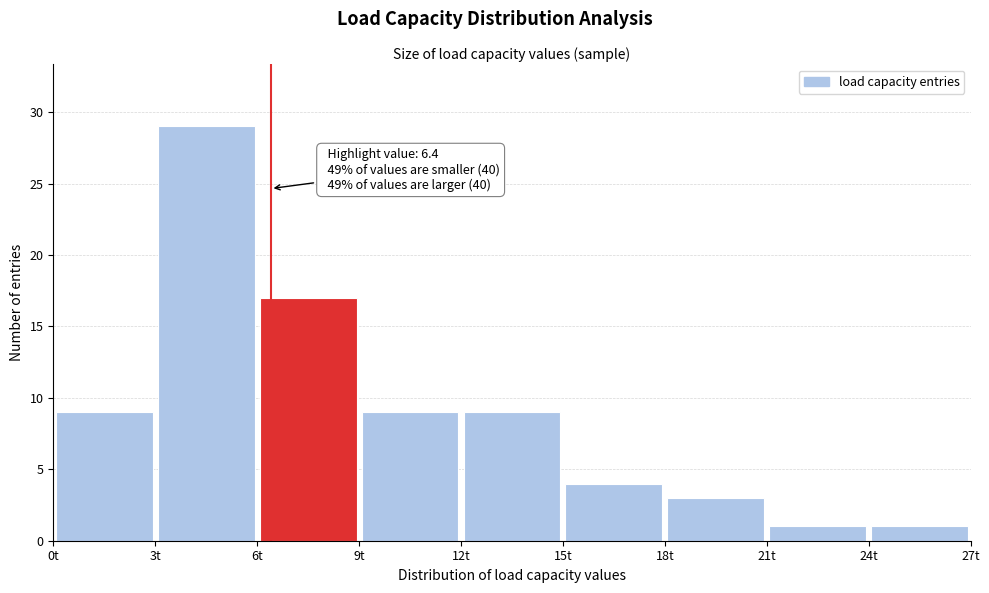

Over which range of the x-axis is the bar tallest?

3 to 6